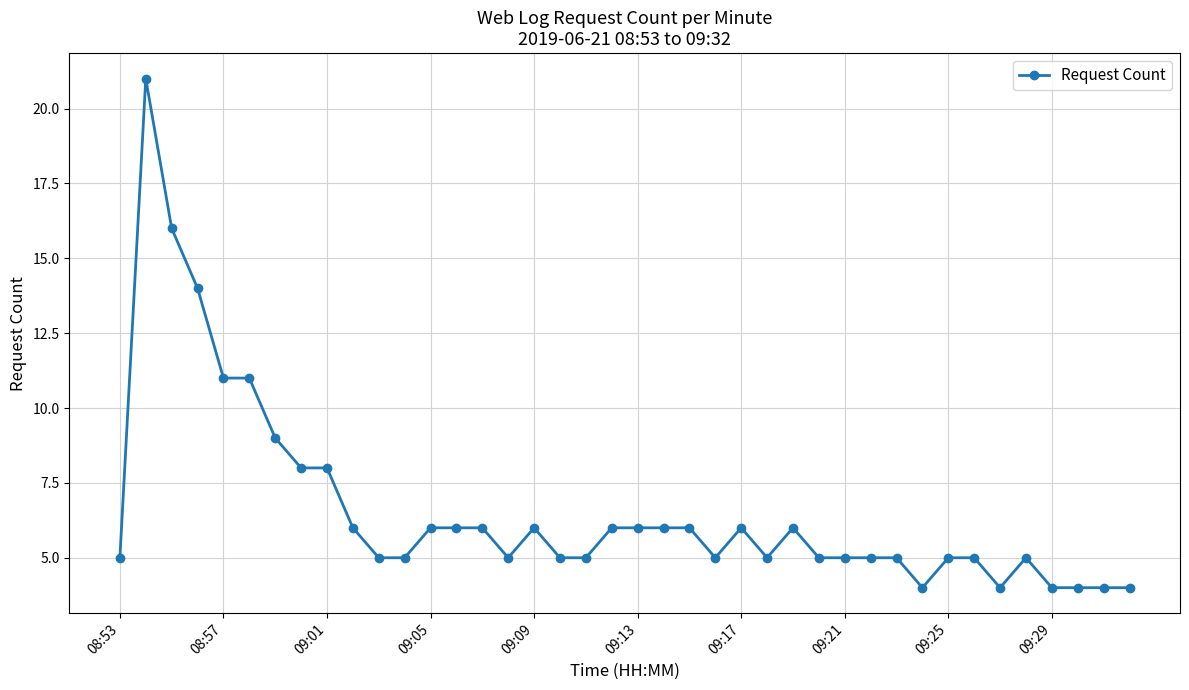

What is the greatest value displayed?

21